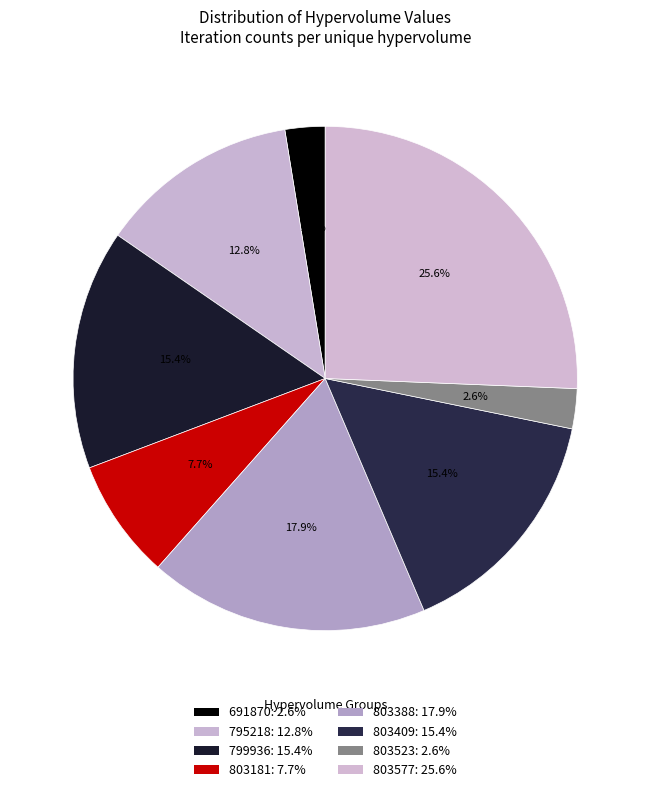

To the nearest percent, what percentage of the pie is 803577?

26%